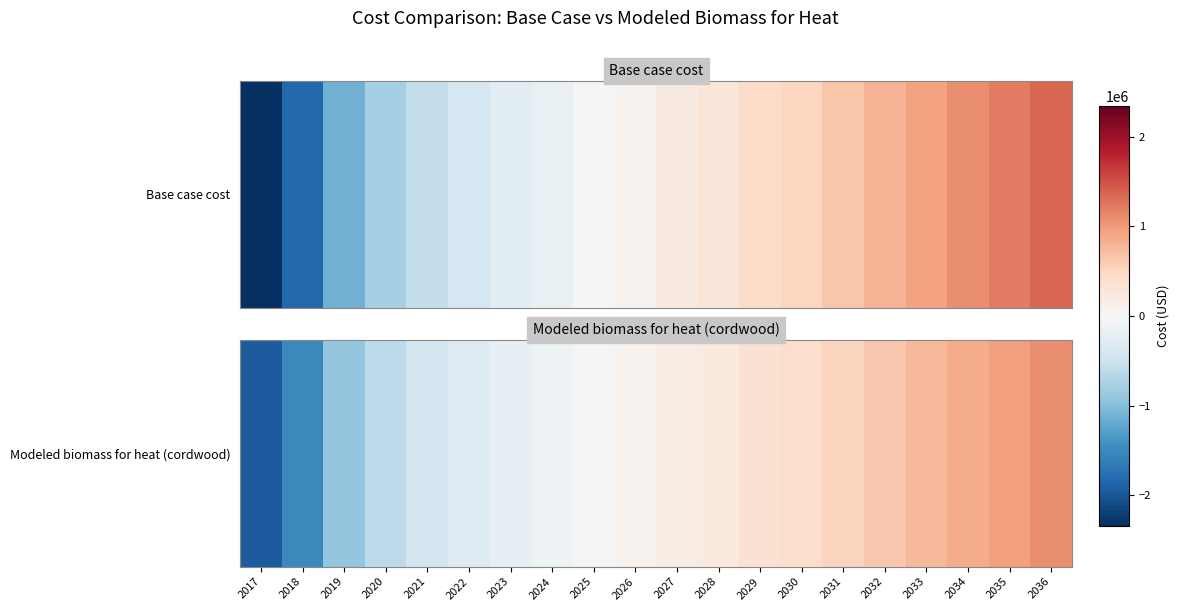

What is the difference between the values at 2034 and 2021?

1308643.8